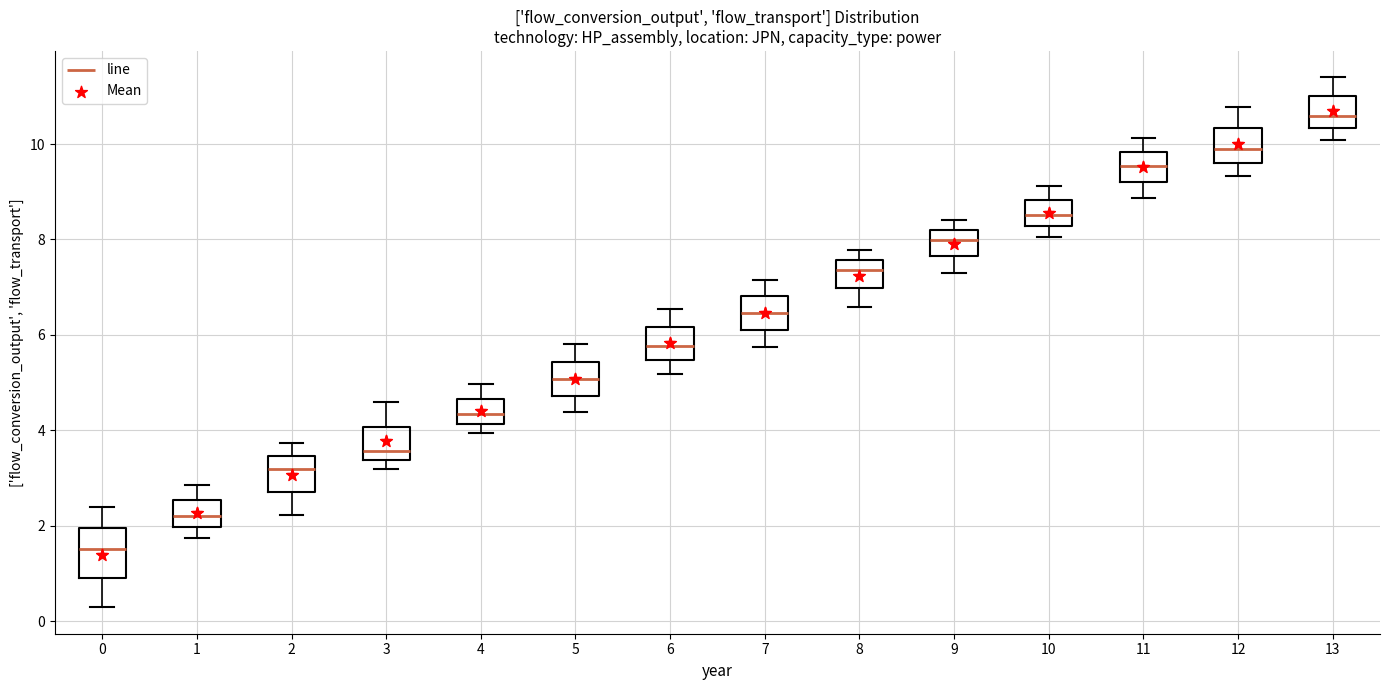

Reading left to right, transcribe this box plot: for each box, give where its median line is, the range the box spans, and where its two whiskers end, as read against the y-axis. The values are not printed on the chart, so give them approximately, as read against the axis.

0: median 1.6, box 0.8 to 2.0, whiskers 0.2 to 2.4
1: median 2.2, box 2.0 to 2.6, whiskers 1.8 to 2.8
2: median 3.2, box 2.8 to 3.4, whiskers 2.2 to 3.8
3: median 3.6, box 3.4 to 4.0, whiskers 3.2 to 4.6
4: median 4.4, box 4.2 to 4.6, whiskers 4.0 to 5.0
5: median 5.0, box 4.8 to 5.4, whiskers 4.4 to 5.8
6: median 5.8, box 5.4 to 6.2, whiskers 5.2 to 6.6
7: median 6.4, box 6.2 to 6.8, whiskers 5.8 to 7.2
8: median 7.4, box 7.0 to 7.6, whiskers 6.6 to 7.8
9: median 8.0, box 7.6 to 8.2, whiskers 7.4 to 8.4
10: median 8.6, box 8.2 to 8.8, whiskers 8.0 to 9.2
11: median 9.6, box 9.2 to 9.8, whiskers 8.8 to 10.2
12: median 9.8, box 9.6 to 10.4, whiskers 9.4 to 10.8
13: median 10.6, box 10.4 to 11.0, whiskers 10.0 to 11.4